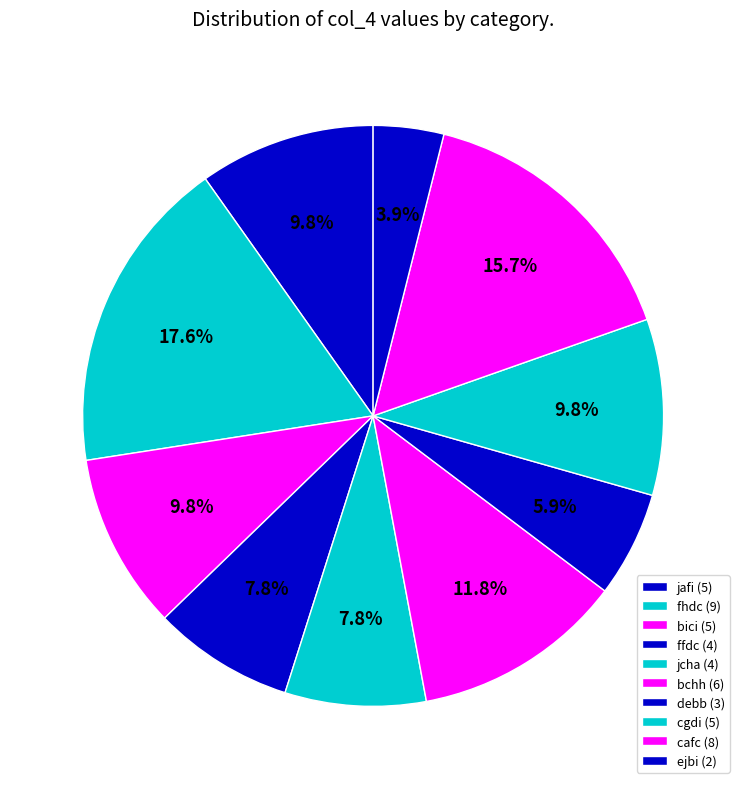

Between fhdc and bici, which is larger?

fhdc